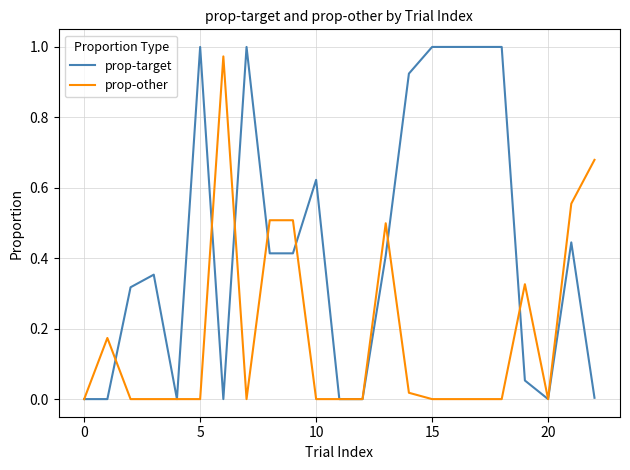

Which series has the widest spread of values?

prop-target